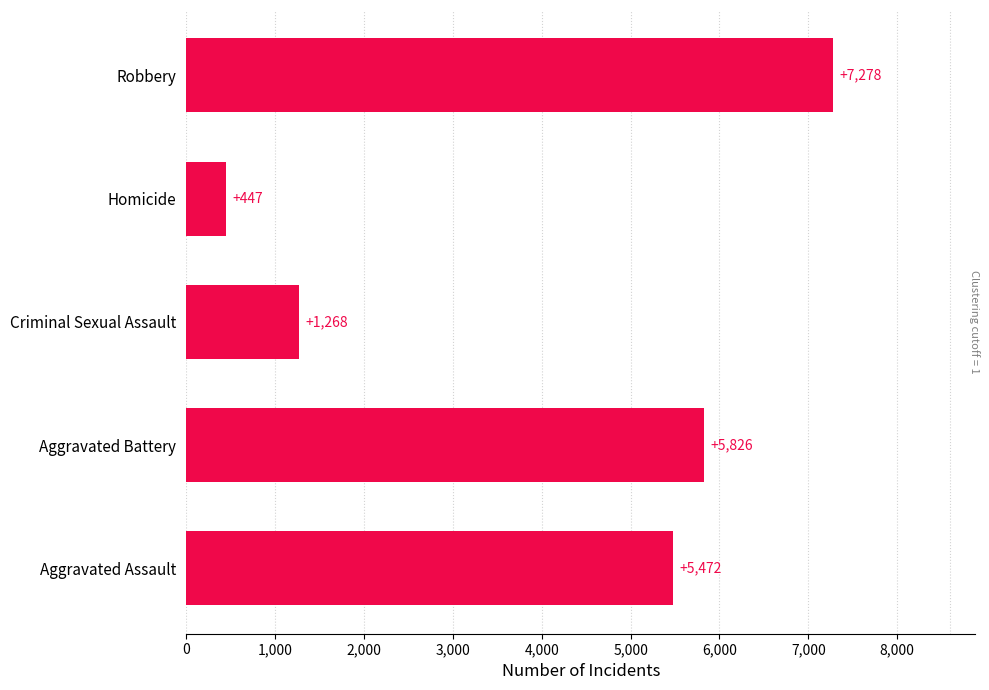

Which has a higher value, Aggravated Battery or Robbery?

Robbery